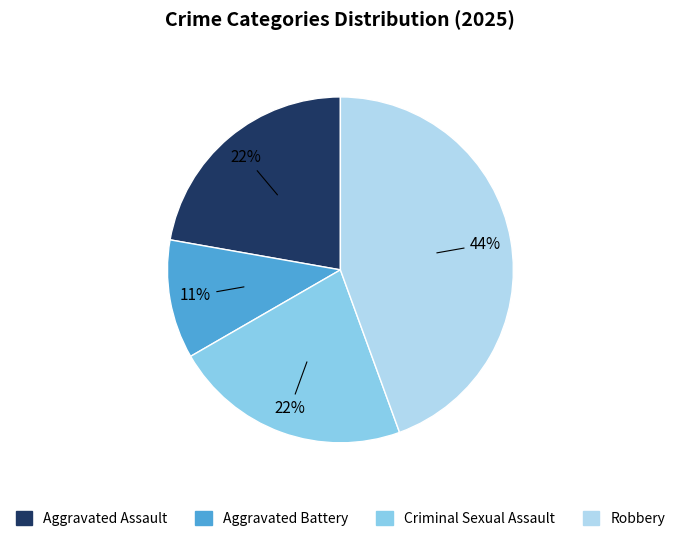

Is there any slice that represents more than half of the pie?

No